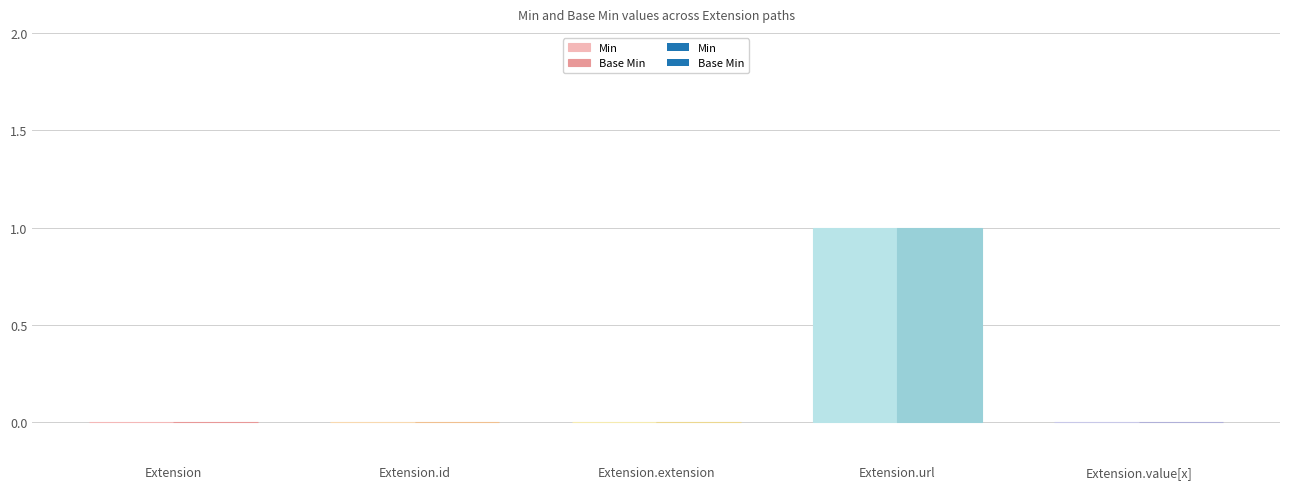

Which series changed the most between Extension and Extension.url?

Min